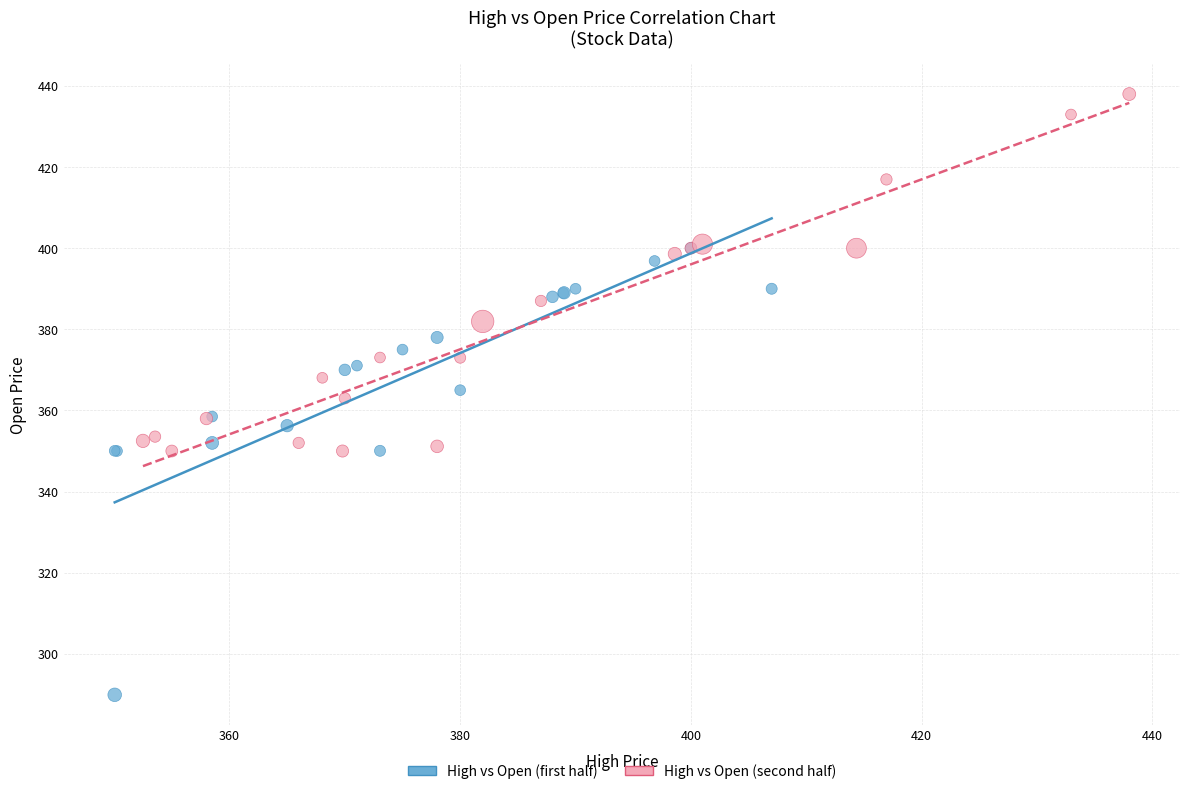

Which series reaches the minimum Y coordinate?

High vs Open (first half)